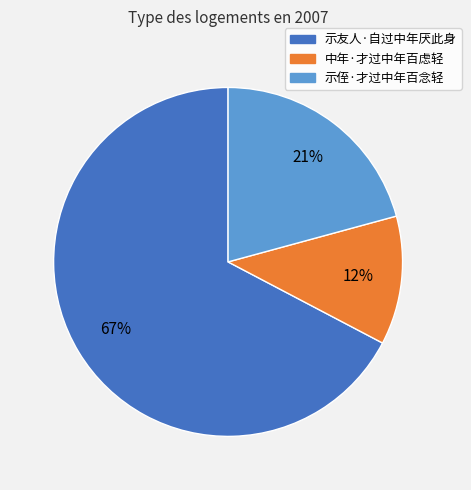

To the nearest percent, what is the combined percentage of 示侄·才过中年百念轻 and 示友人·自过中年厌此身?

88%